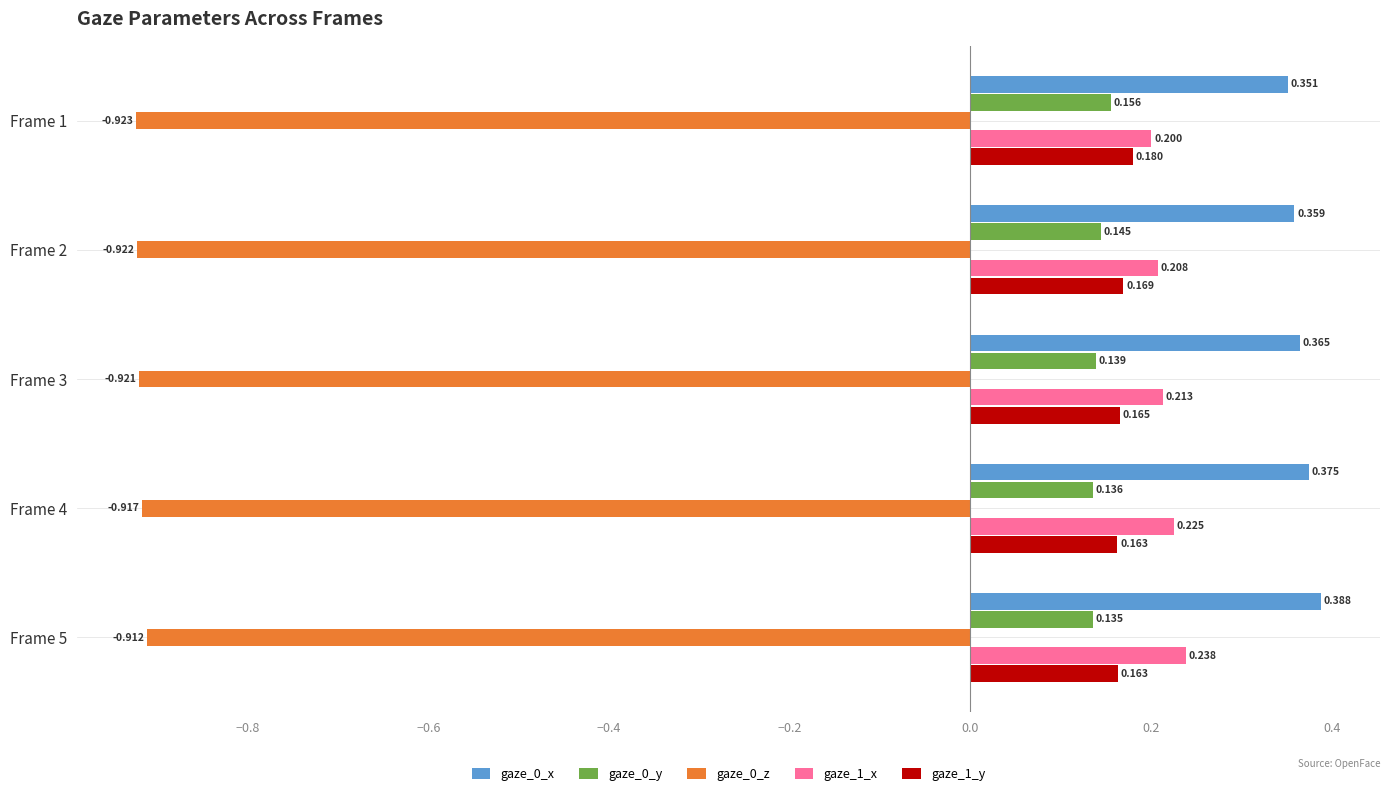

At how many categories does at least one series exceed 0?

5